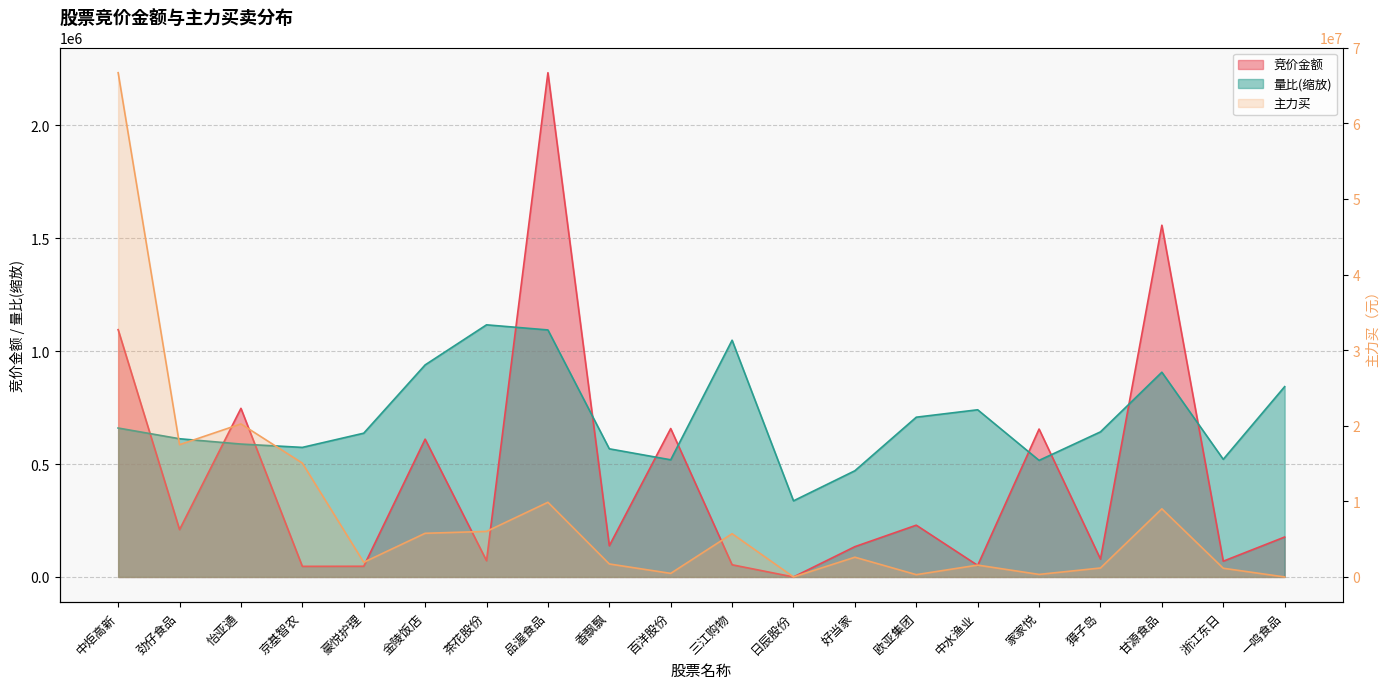

At which category does 量比 reach its first local peak?

茶花股份